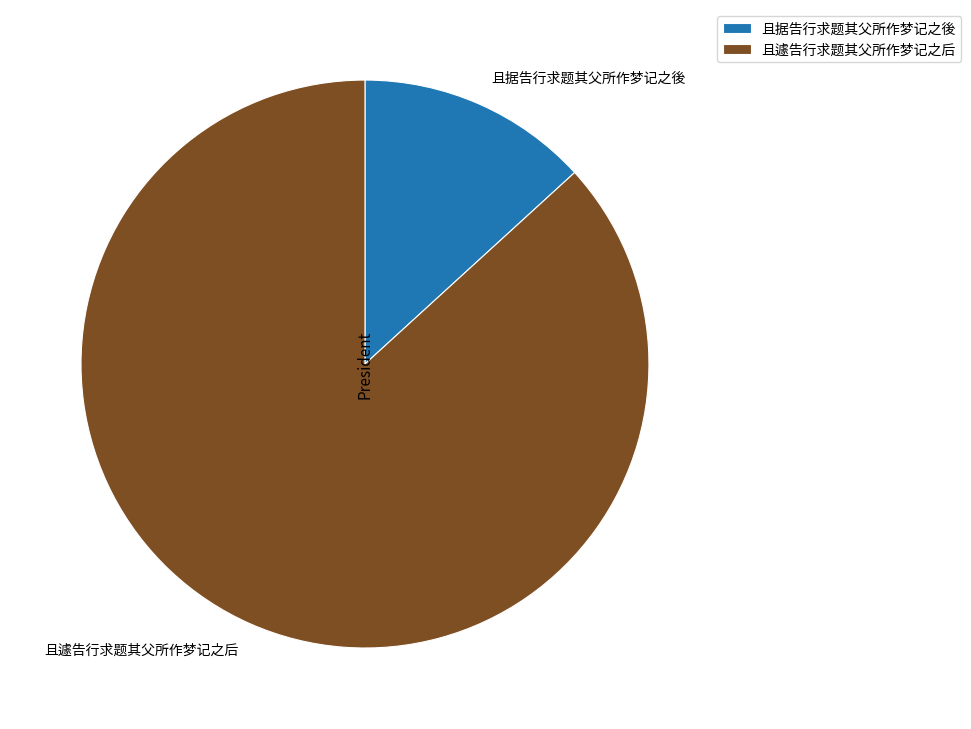

Approximately how many times larger is the value at 且遽告行求题其父所作梦记之后 compared to 且据告行求题其父所作梦记之後?

6.6